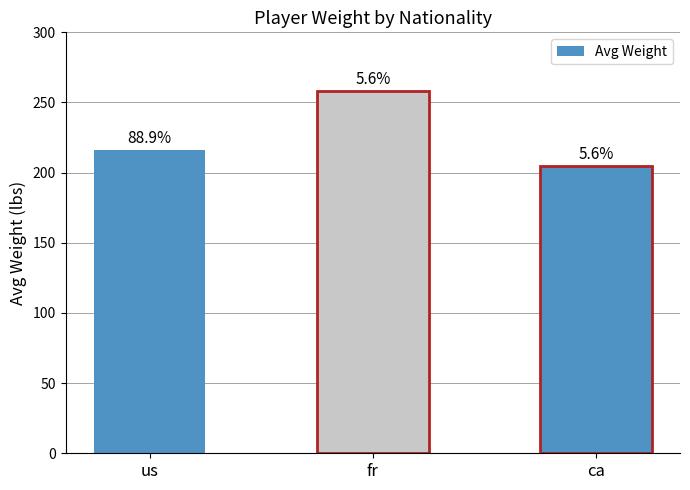

What is the difference between the values at ca and fr?

53.0